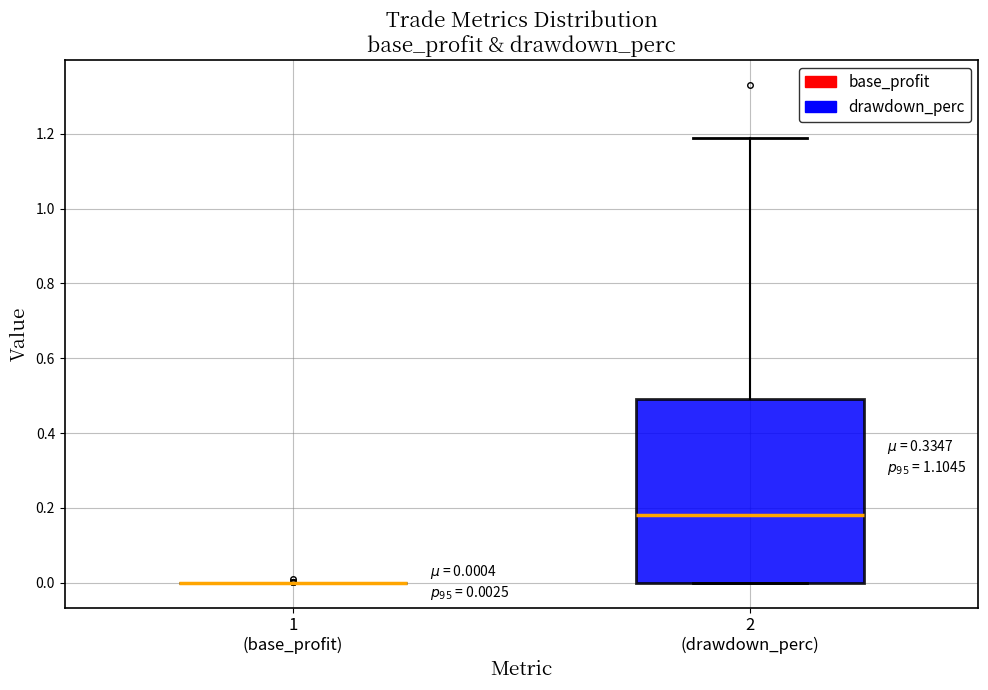

Which box is the tallest, from its lower edge to its upper edge?

2 (drawdown_perc)